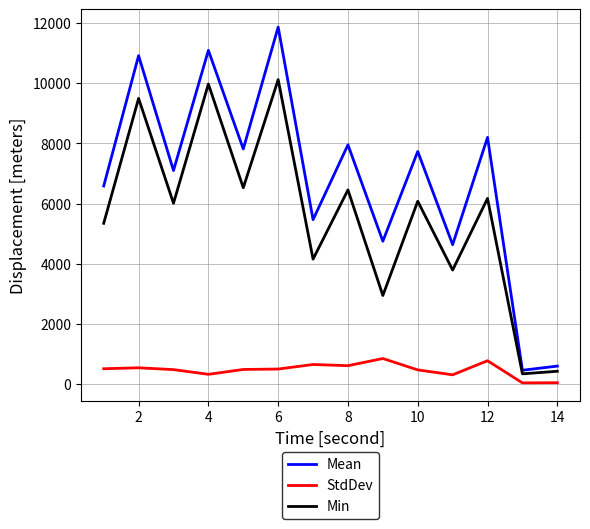

What is the difference between the maximum and minimum values in the Mean series?

11400.4